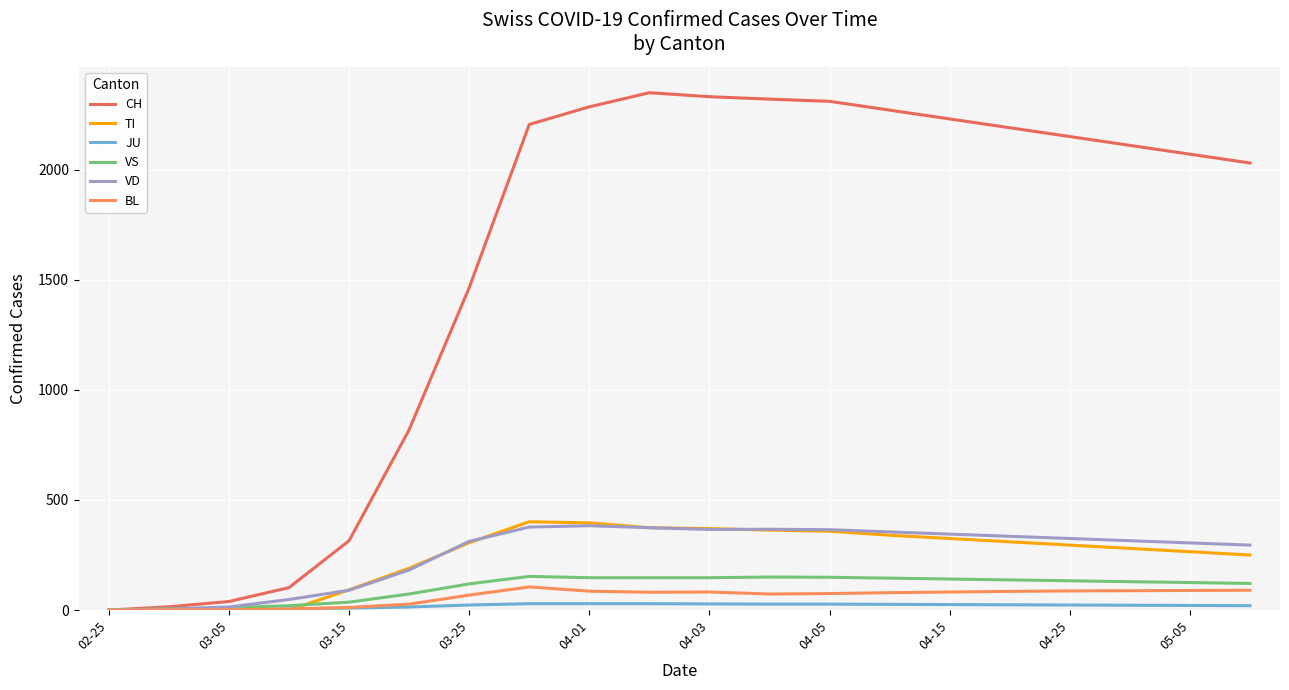

What is the difference between the maximum and minimum values in the CH series?

2349